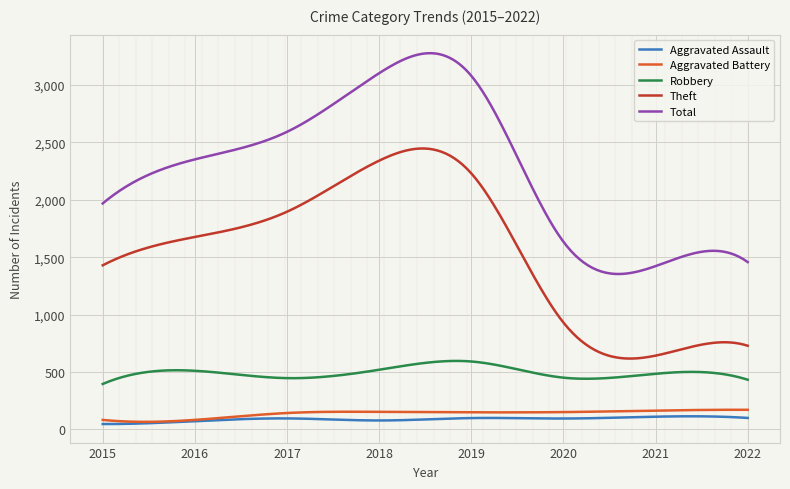

Which series has the largest total across all categories?

Total